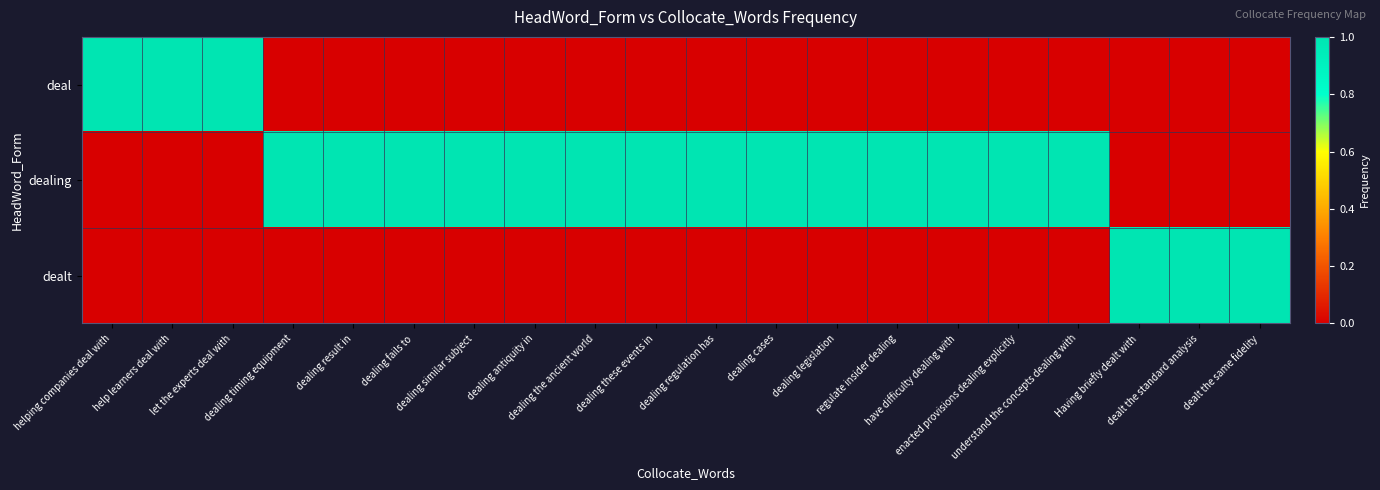

Reading left to right, list all the values displayed in this chart.

deal: helping companies deal with=1	help learners deal with=1	let the experts deal with=1	dealing timing equipment=0	dealing result in=0	dealing fails to=0	dealing similar subject=0	dealing antiquity in=0	dealing the ancient world=0	dealing these events in=0	dealing regulation has=0	dealing cases=0	dealing legislation=0	regulate insider dealing=0	have difficulty dealing with=0	enacted provisions dealing explicitly=0	understand the concepts dealing with=0	Having briefly dealt with=0	dealt the standard analysis=0	dealt the same fidelity=0
dealing: helping companies deal with=0	help learners deal with=0	let the experts deal with=0	dealing timing equipment=1	dealing result in=1	dealing fails to=1	dealing similar subject=1	dealing antiquity in=1	dealing the ancient world=1	dealing these events in=1	dealing regulation has=1	dealing cases=1	dealing legislation=1	regulate insider dealing=1	have difficulty dealing with=1	enacted provisions dealing explicitly=1	understand the concepts dealing with=1	Having briefly dealt with=0	dealt the standard analysis=0	dealt the same fidelity=0
dealt: helping companies deal with=0	help learners deal with=0	let the experts deal with=0	dealing timing equipment=0	dealing result in=0	dealing fails to=0	dealing similar subject=0	dealing antiquity in=0	dealing the ancient world=0	dealing these events in=0	dealing regulation has=0	dealing cases=0	dealing legislation=0	regulate insider dealing=0	have difficulty dealing with=0	enacted provisions dealing explicitly=0	understand the concepts dealing with=0	Having briefly dealt with=1	dealt the standard analysis=1	dealt the same fidelity=1